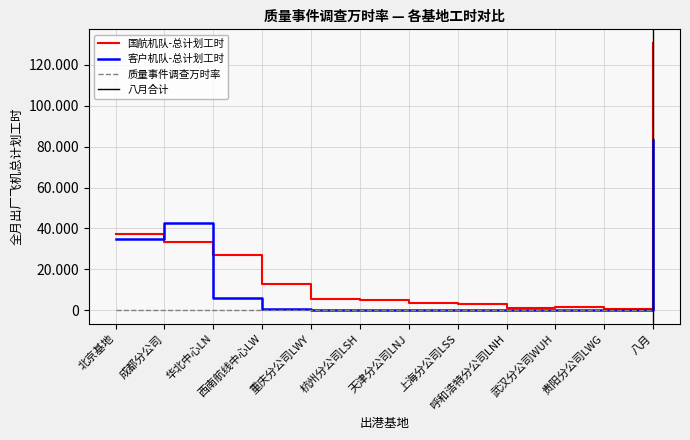

Which series has the largest total across all categories?

国航机队-全月出厂飞机总计划工时